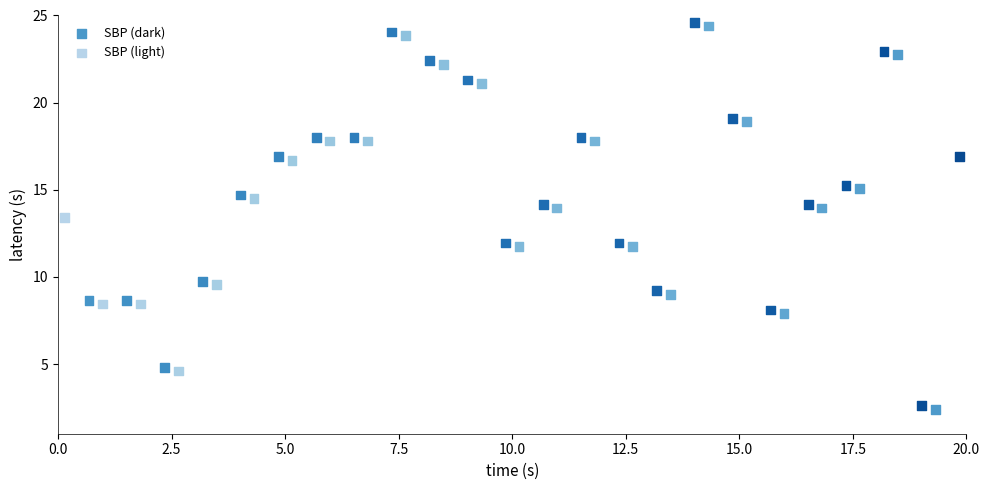

Which series contains the highest Y value?

SBP (dark)